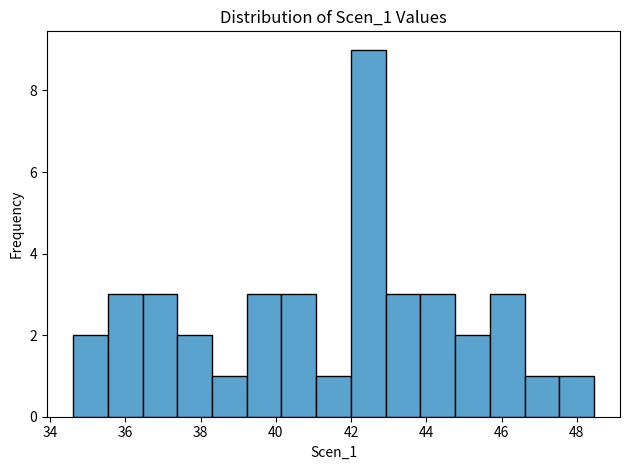

Which range on the x-axis has the tallest bar?

42.0 to 43.0